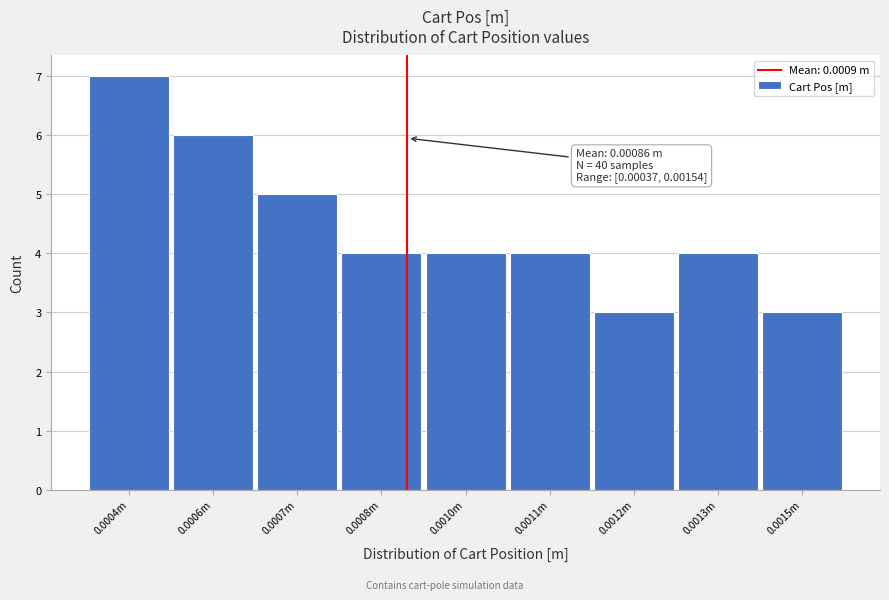

Reading left to right, extract all data points from this chart.

0.0004m=7	0.0006m=6	0.0007m=5	0.0008m=4	0.0010m=4	0.0011m=4	0.0012m=3	0.0013m=4	0.0015m=3